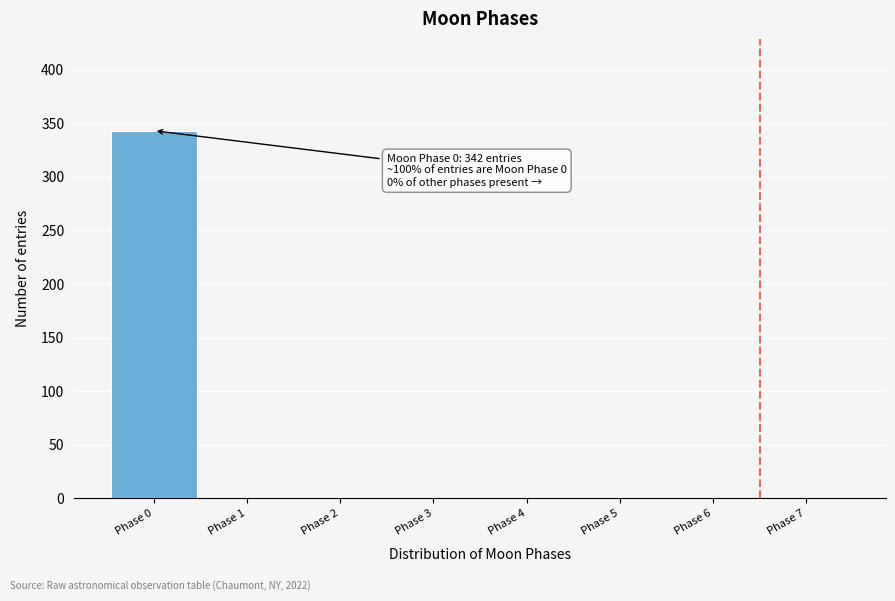

Over which range of the x-axis is the bar tallest?

-0.5 to 0.5